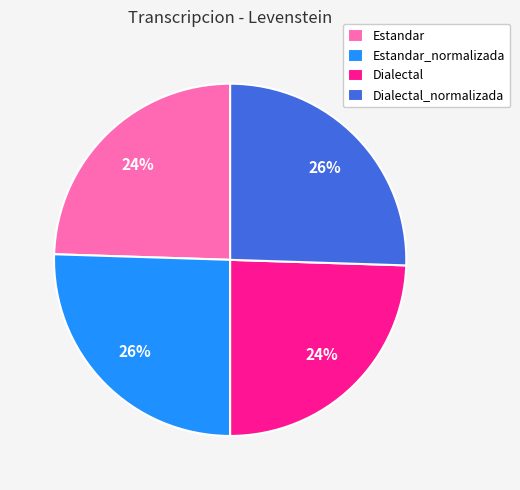

What percentage is the Estandar slice, to the nearest percent?

24%